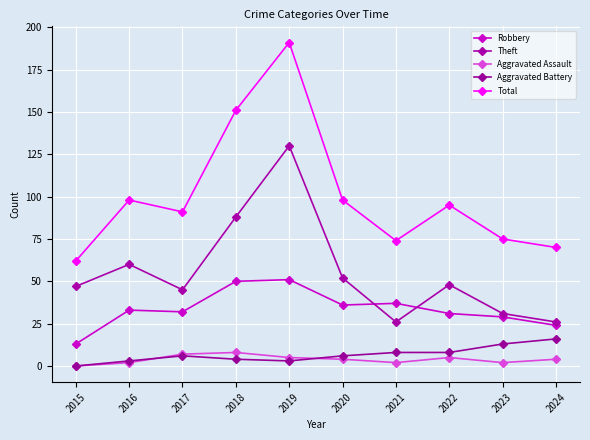

What is the sum of the Aggravated Battery values at 2018 and 2024?

20